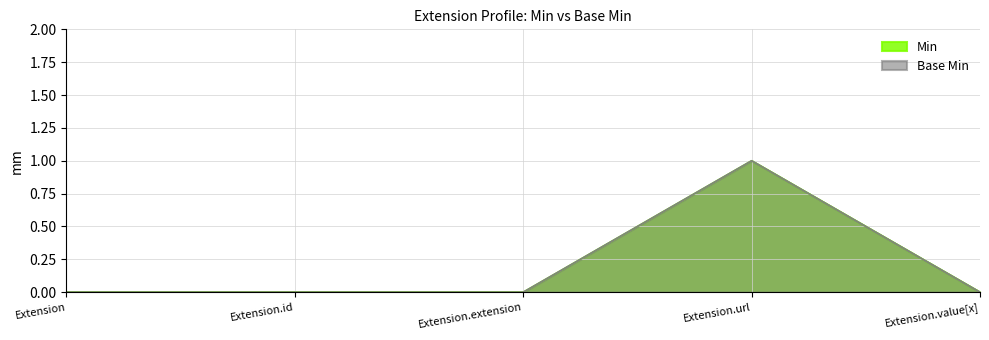

Which category has the highest value across all series?

Extension.url